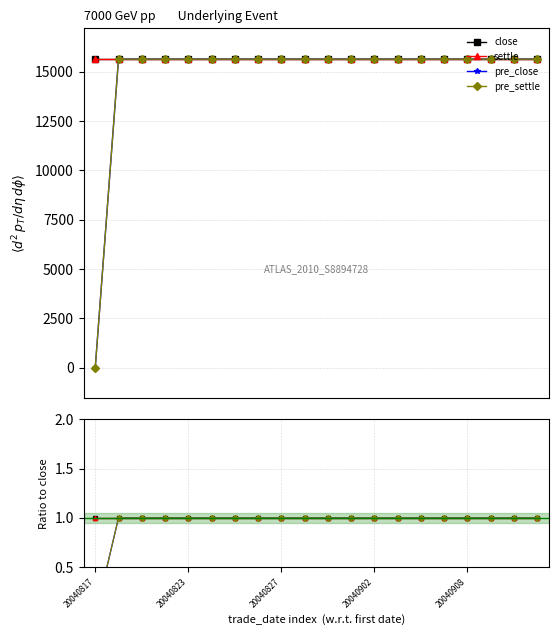

Which category has the lowest value across all series?

20040817